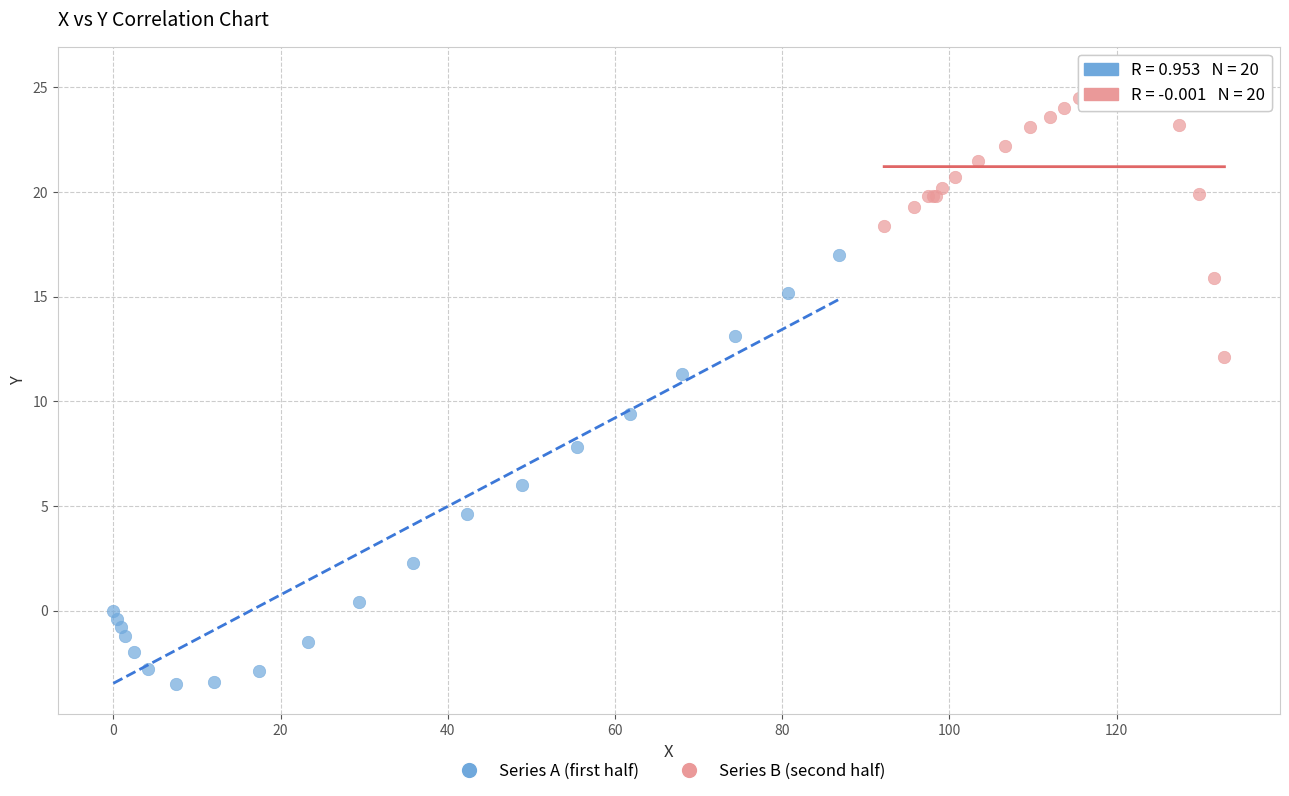

Which series contains the highest Y value?

Series B (second half)